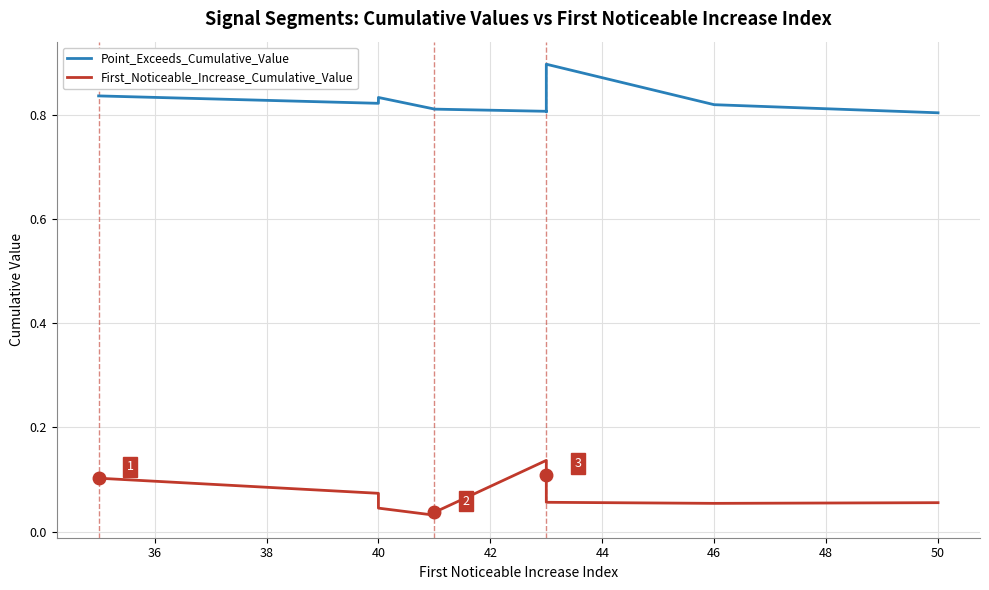

What is the value of the Point_Exceeds_Cumulative_Value point at the 1st from the left?

0.8